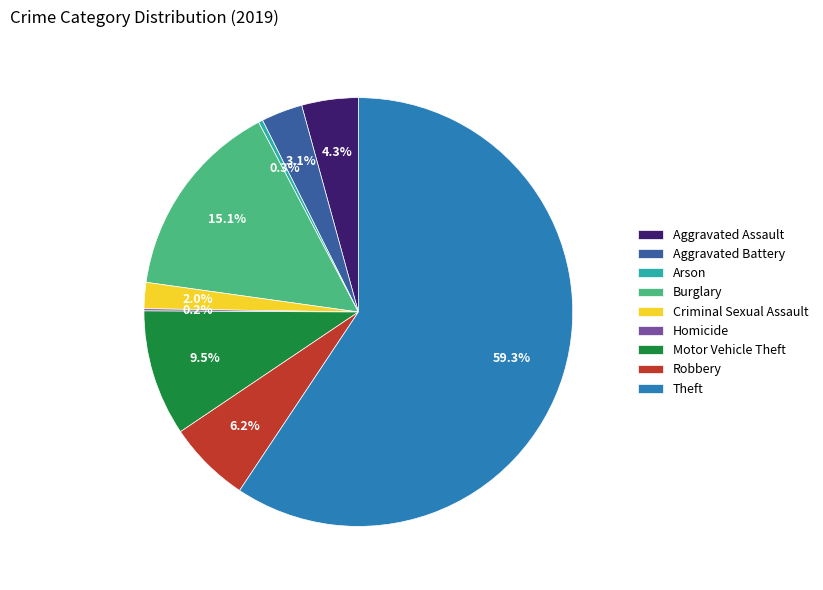

True or false: Aggravated Assault accounts for 4% of the total.

True